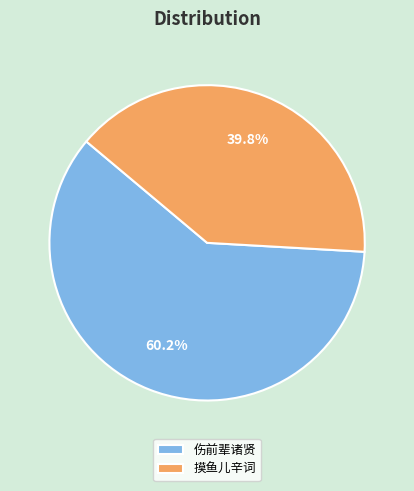

Is there a majority slice in this chart?

Yes